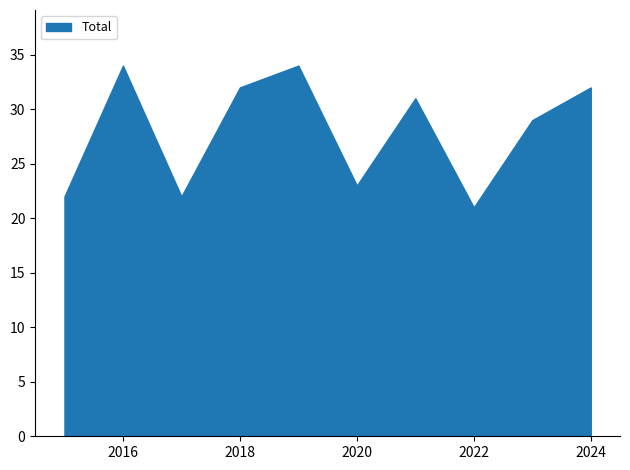

The chart shows a value of 32 at 2018. True or false?

True